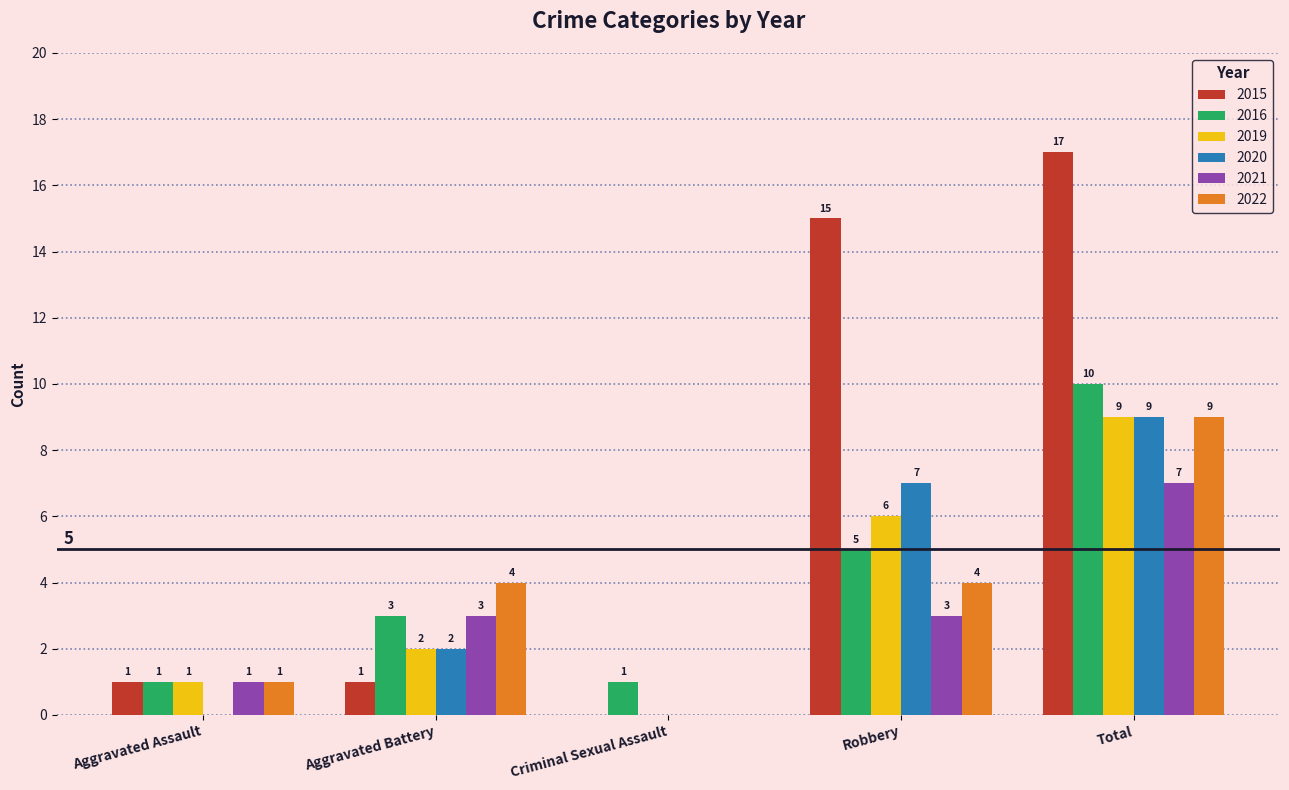

Reading left to right, transcribe all the data shown in this chart.

2015: Aggravated Assault=1	Aggravated Battery=1	Criminal Sexual Assault=0	Robbery=15	Total=17
2016: Aggravated Assault=1	Aggravated Battery=3	Criminal Sexual Assault=1	Robbery=5	Total=10
2019: Aggravated Assault=1	Aggravated Battery=2	Criminal Sexual Assault=0	Robbery=6	Total=9
2020: Aggravated Assault=0	Aggravated Battery=2	Criminal Sexual Assault=0	Robbery=7	Total=9
2021: Aggravated Assault=1	Aggravated Battery=3	Criminal Sexual Assault=0	Robbery=3	Total=7
2022: Aggravated Assault=1	Aggravated Battery=4	Criminal Sexual Assault=0	Robbery=4	Total=9